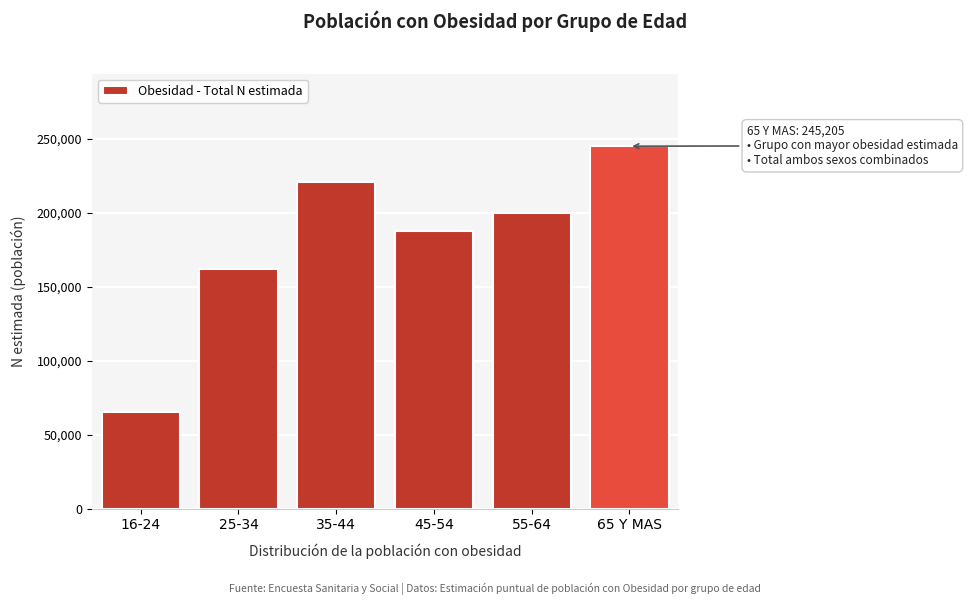

Reading left to right, extract all data points from this chart.

16-24=65309	25-34=161895	35-44=221282	45-54=188064	55-64=199975	65 Y MAS=245205